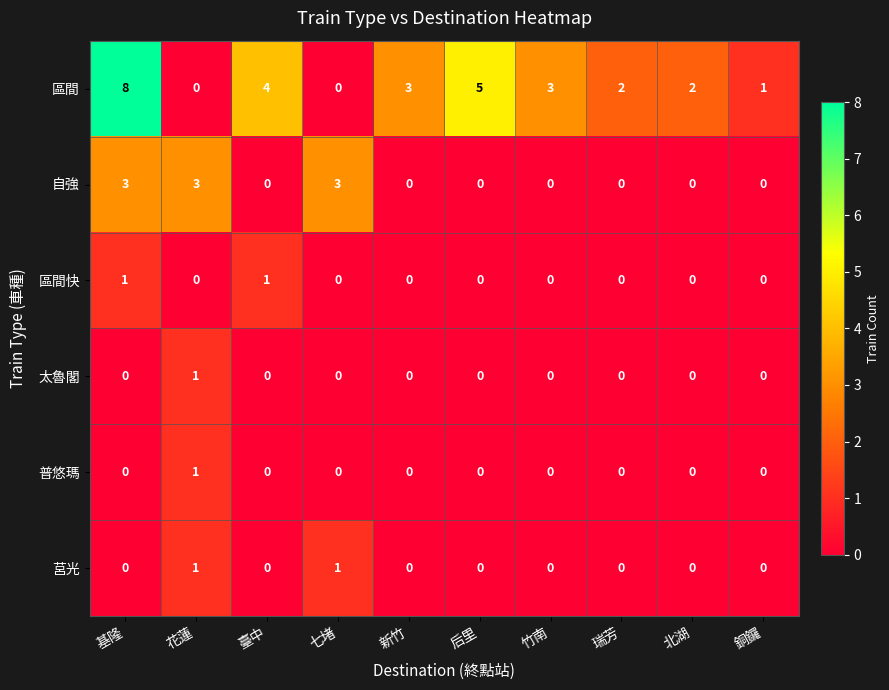

What is the spread (max minus min) of values at 后里?

5